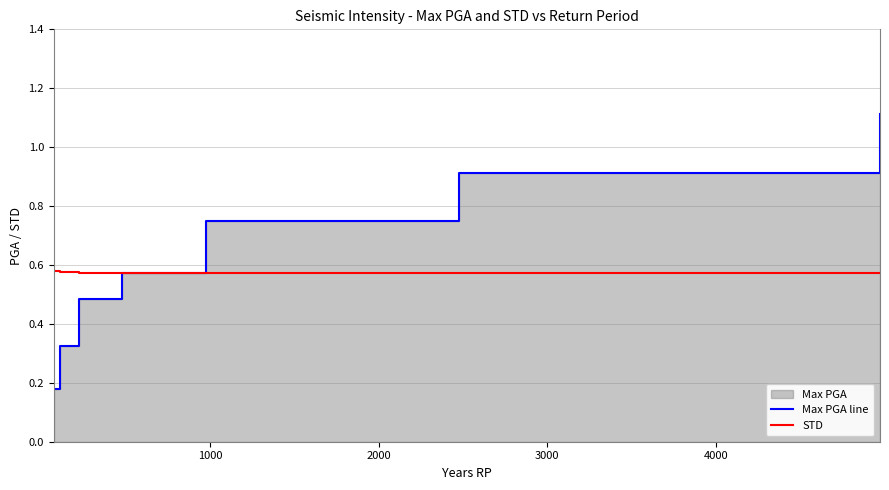

True or false: Max PGA line and STD intersect in this chart.

True